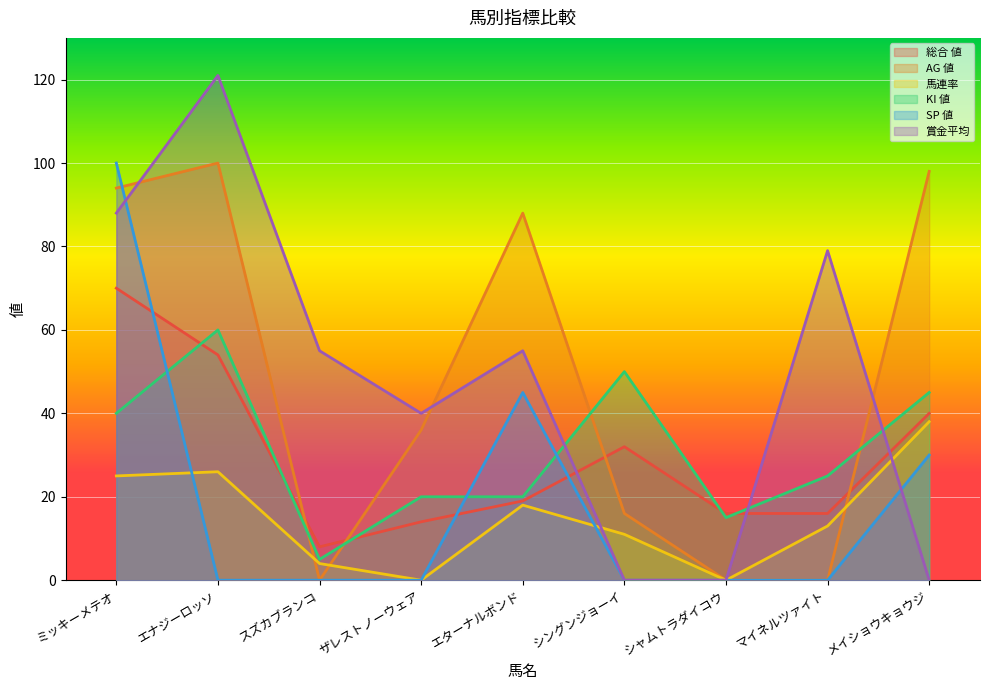

True or false: 賞金平均 and SP 値 cross at least once.

True